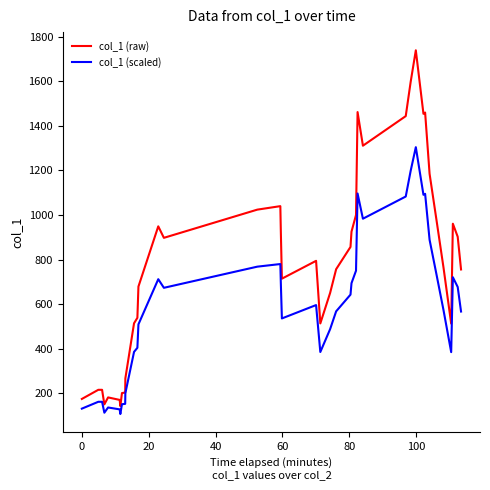

List the series in order of their peak value, highest first.

col_1 (raw), col_1 (scaled)